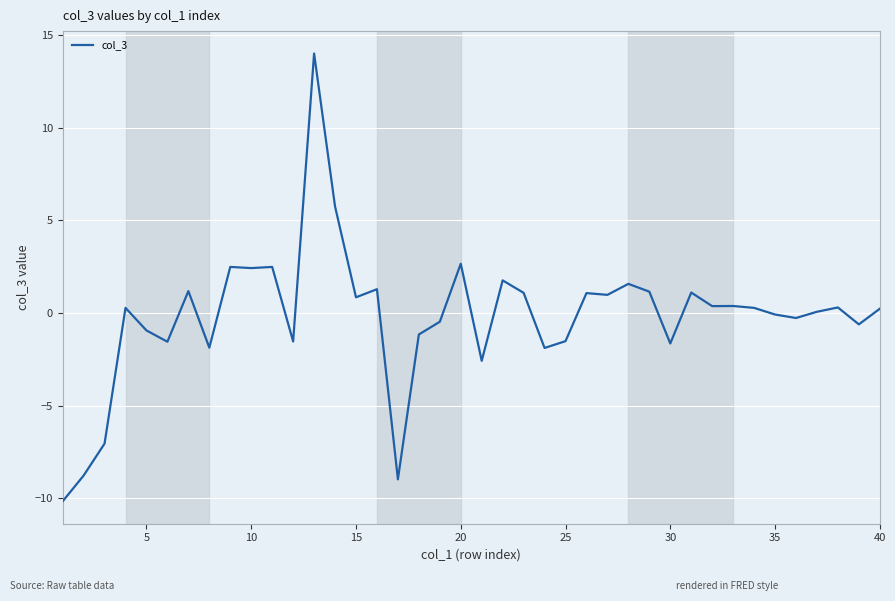

What is the minimum value shown in the chart?

-10.2